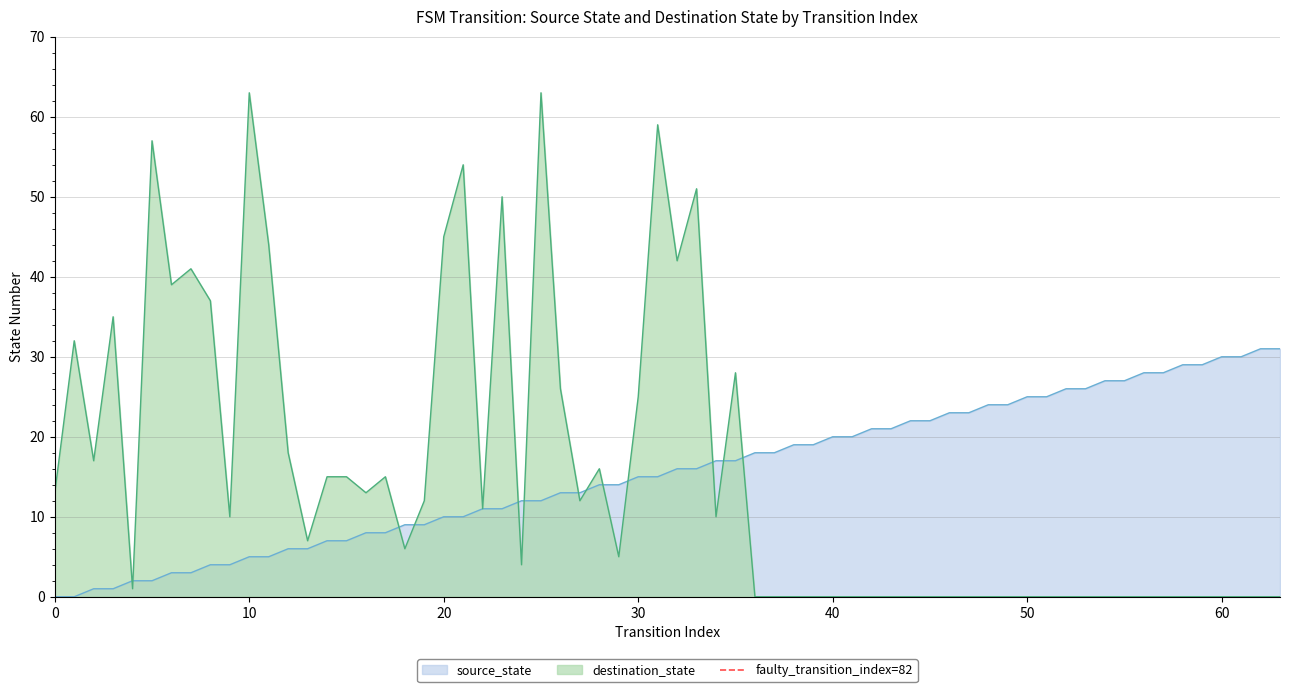

What is the maximum value for source_state?

31